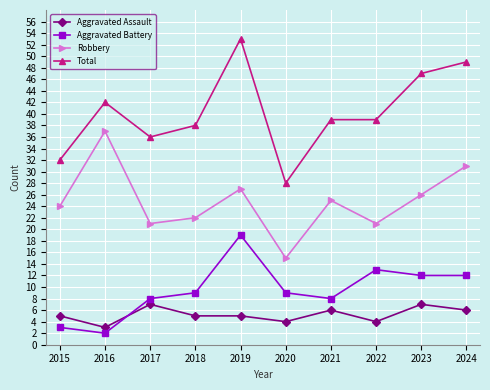

The value of Total at 2015 is 18. True or false?

False